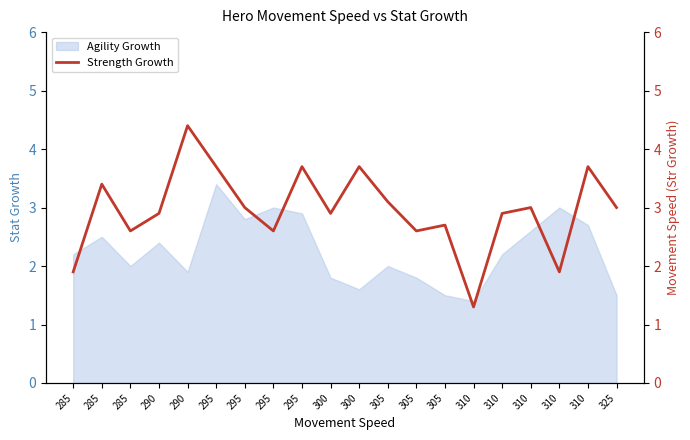

The value at 300 is 1.5. True or false?

False